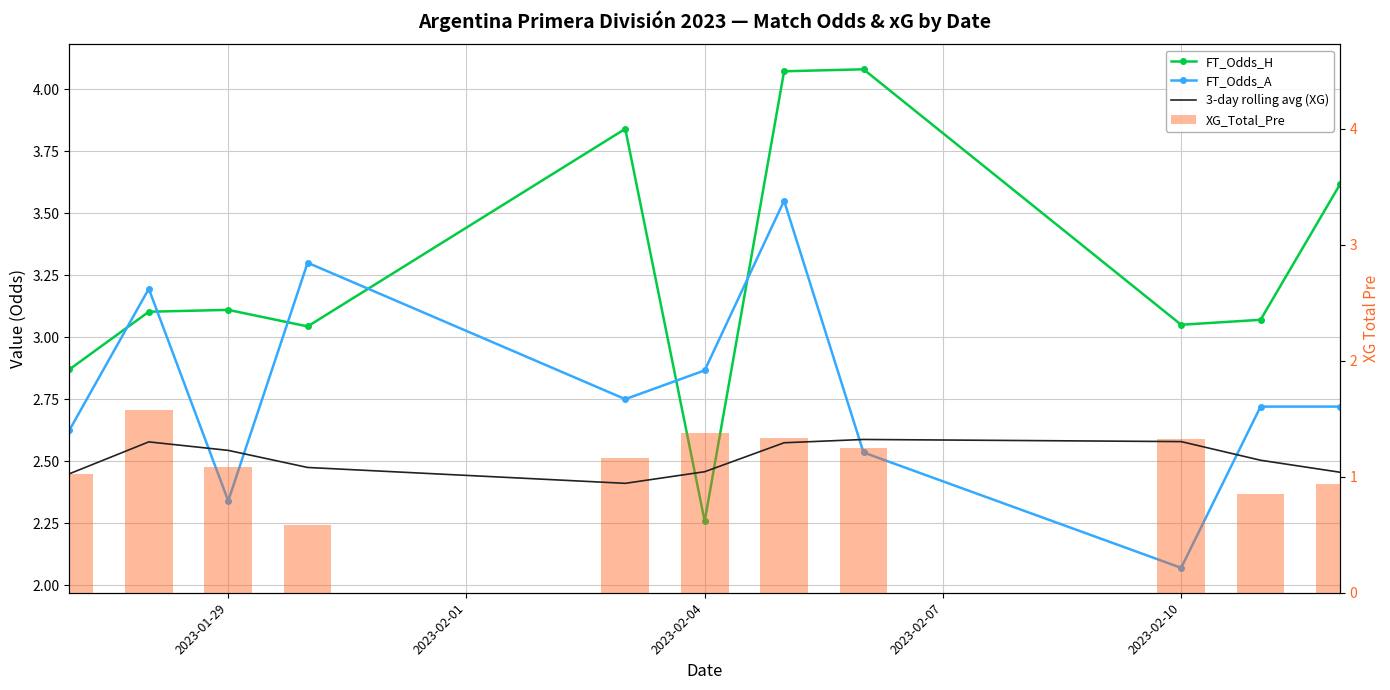

What is the smallest value displayed?

0.6